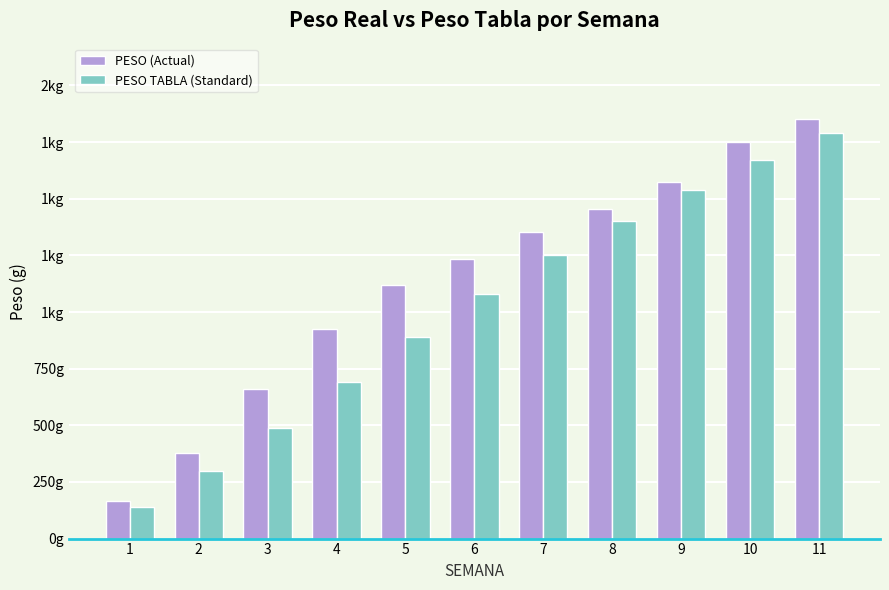

What is the spread (max minus min) of values at 4?

234.0